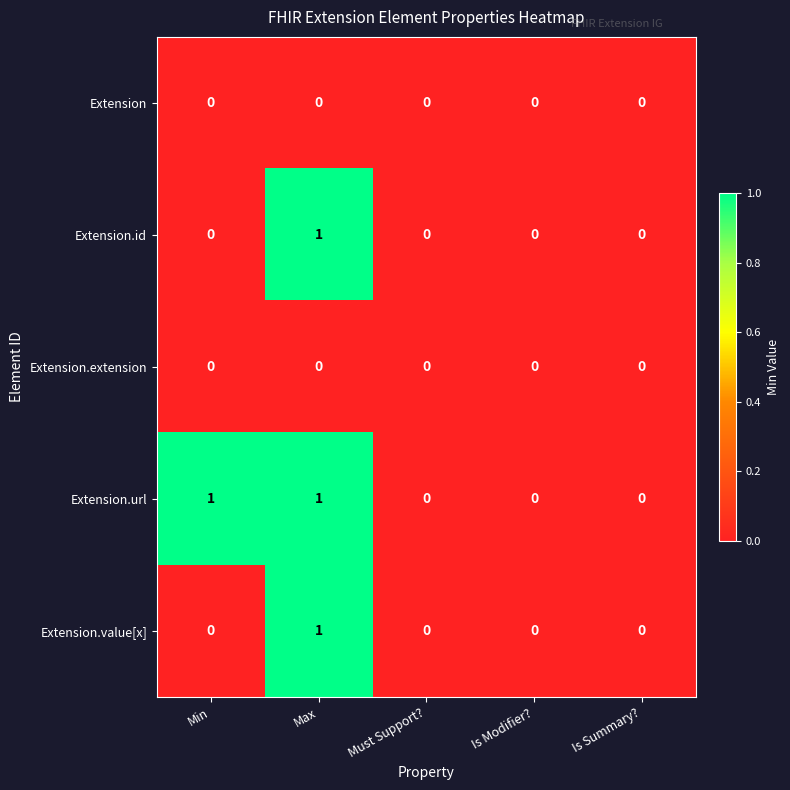

How many positive values does the Extension.id series have?

1